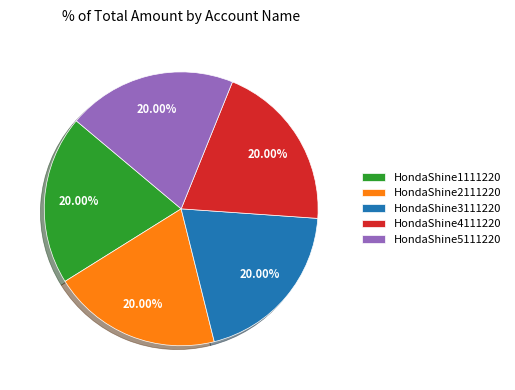

What is the ratio of the value at HondaShine4111220 to the value at HondaShine3111220?

1.0